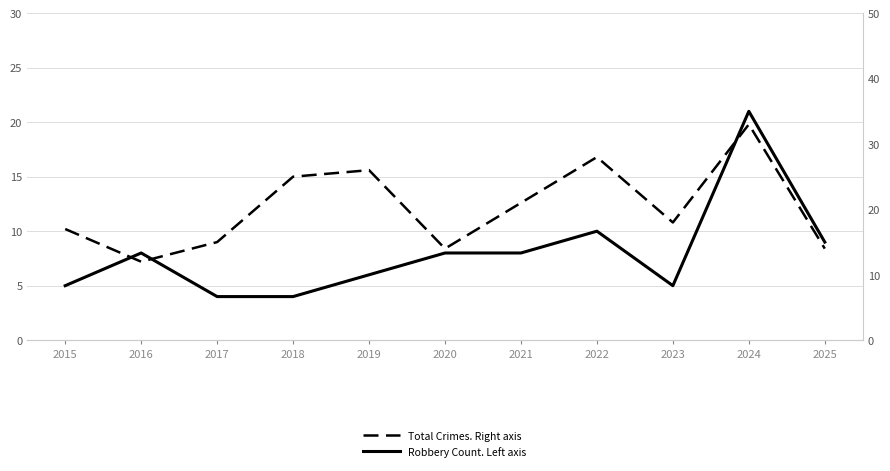

In Total Crimes. Right axis, how many points are lower than both neighbors (excluding endpoints)?

3